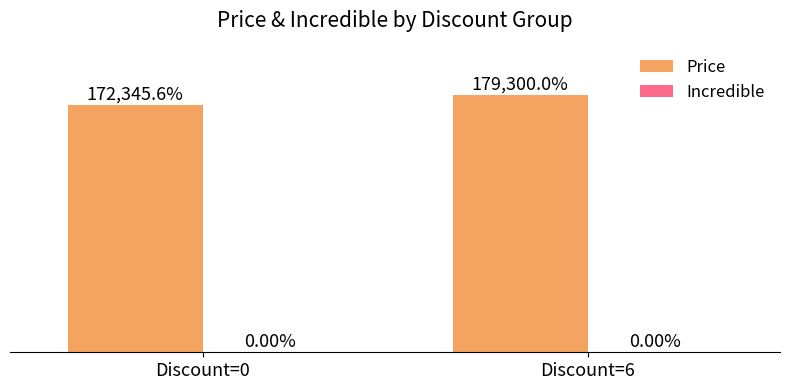

Between Discount=6 and Discount=0, which is larger?

Discount=6